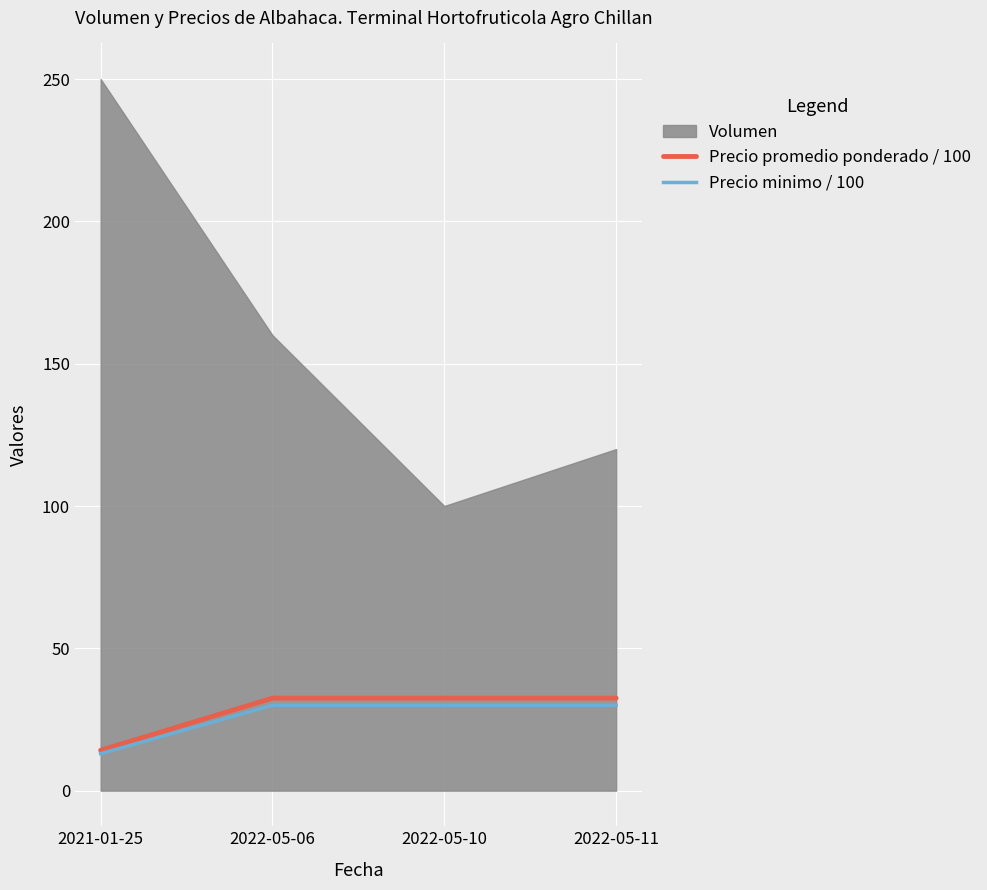

True or false: Precio minimo / 100 and Precio promedio ponderado / 100 intersect in this chart.

False